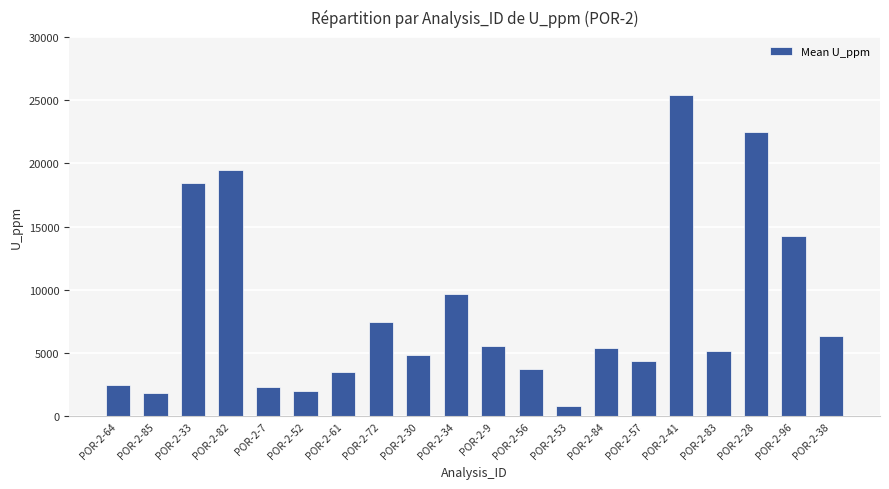

What is the minimum value shown in the chart?

834